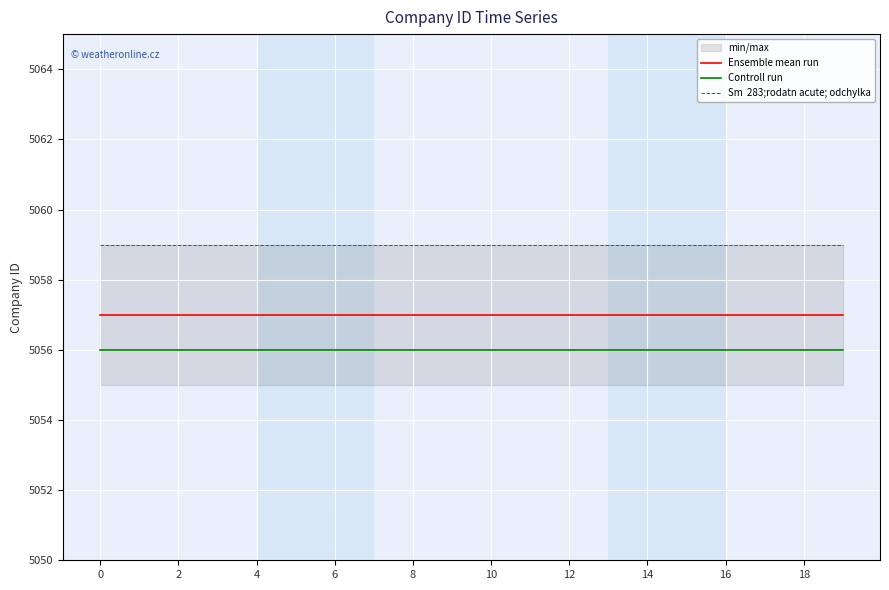

How many lines are shown in the chart?

3